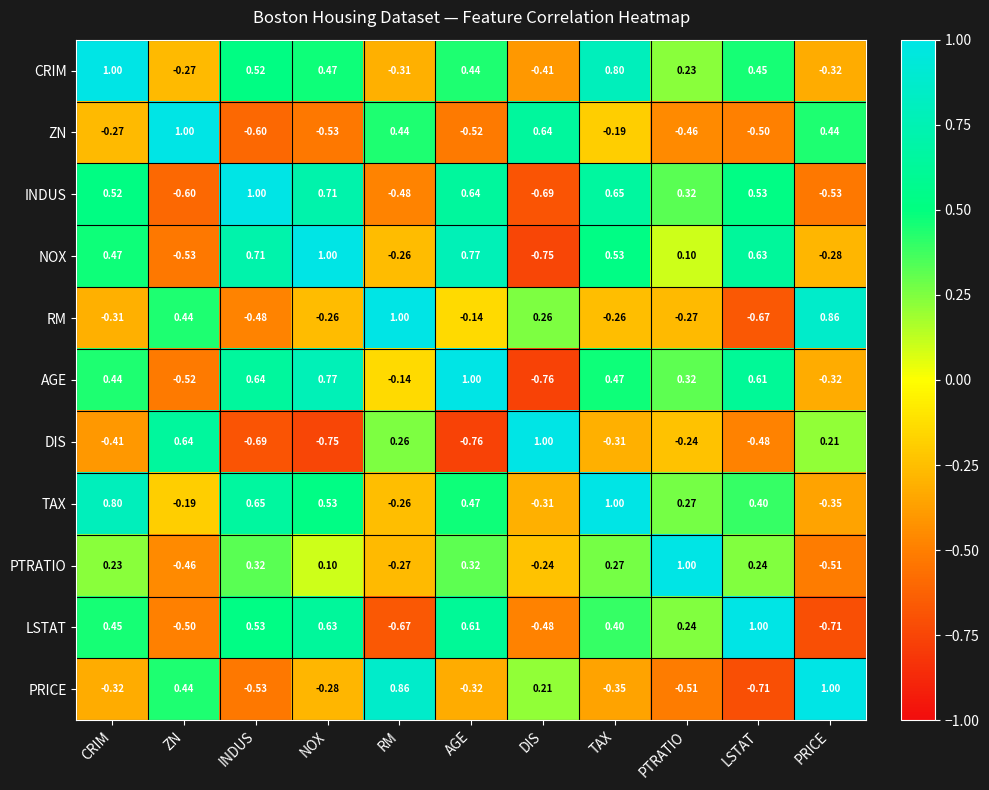

At which category is the sum across all series the highest?

TAX